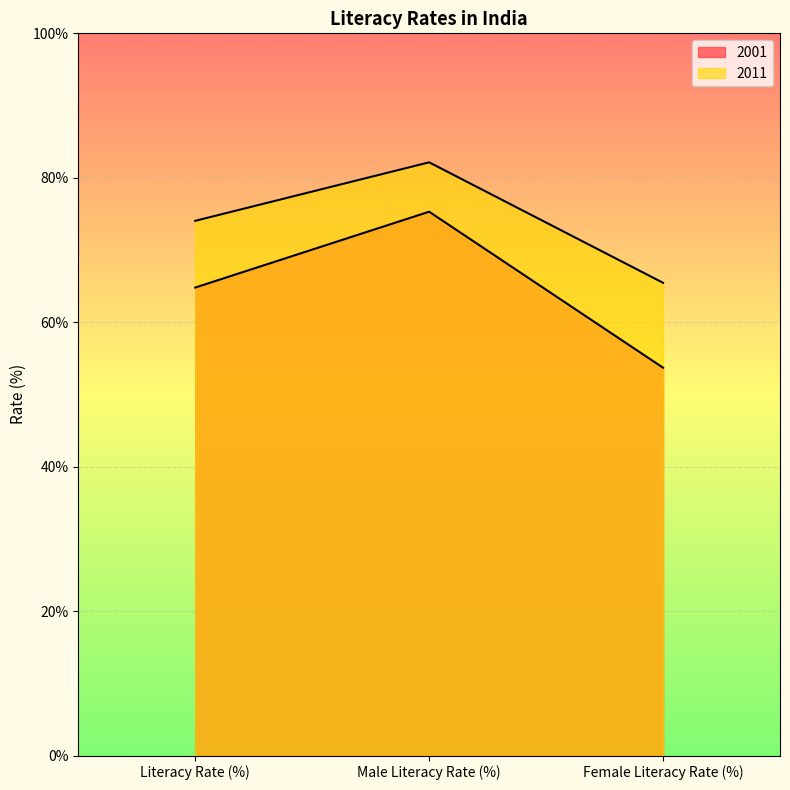

Which label corresponds to the largest value in the chart?

Male Literacy Rate (%)